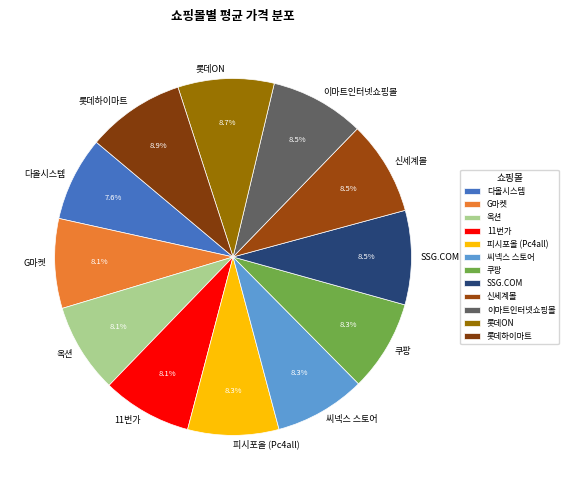

Does 다올시스템 account for over 50% of the chart?

No